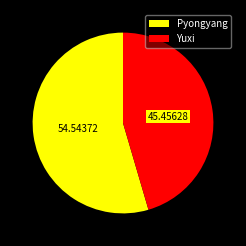

Rank the categories by value from highest to lowest.

Pyongyang, Yuxi